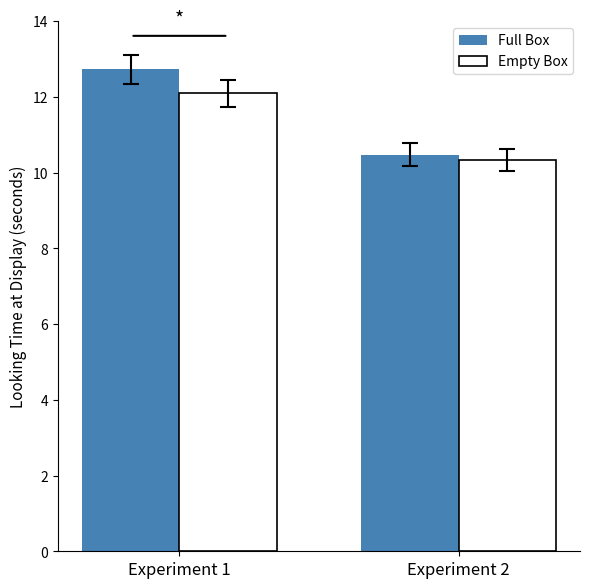

What is the difference between the maximum and minimum values in the Full Box series?

2.3